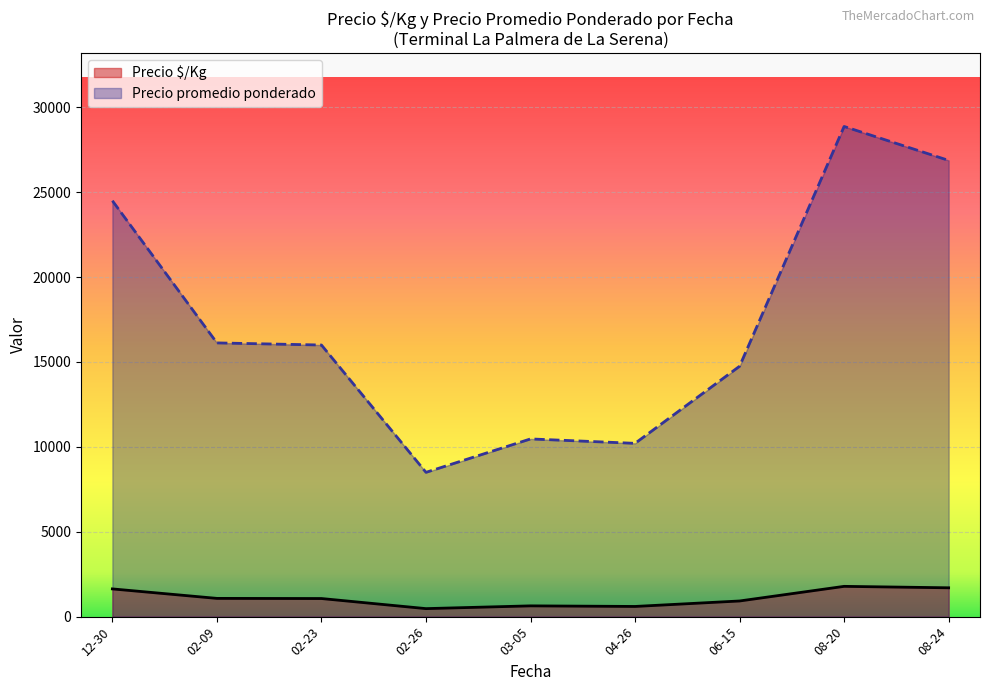

Rank the series by their average value, from lowest to highest.

Precio $/Kg, Precio promedio ponderado